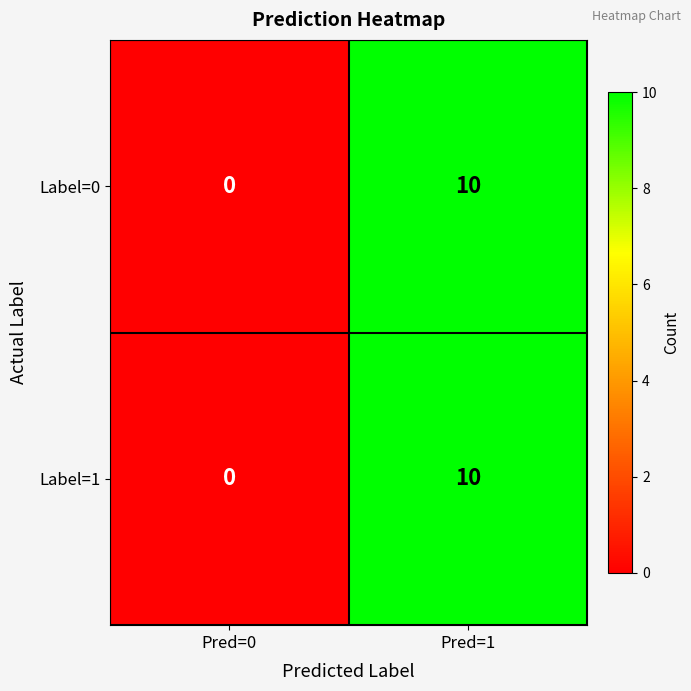

Count the number of categories in the chart.

2